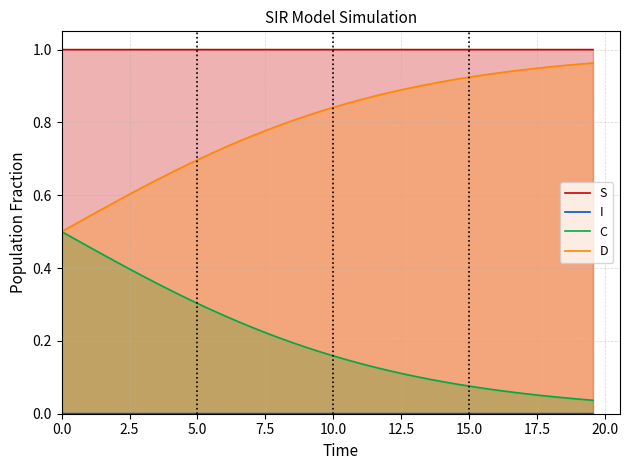

Which series has the largest total across all categories?

S